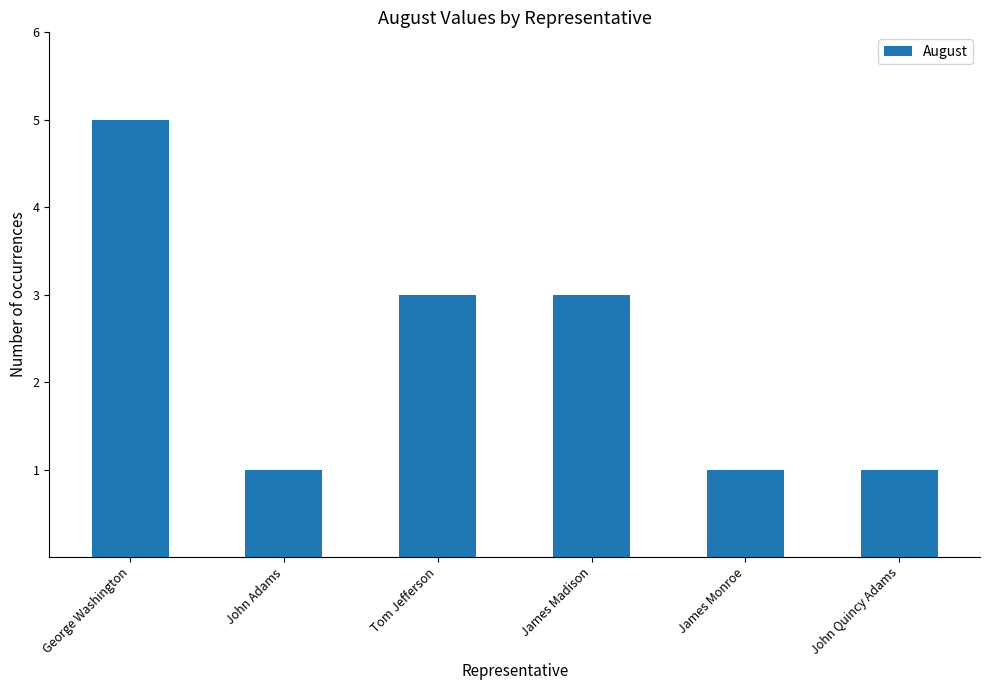

True or false: the data shows 0 at John Adams.

False